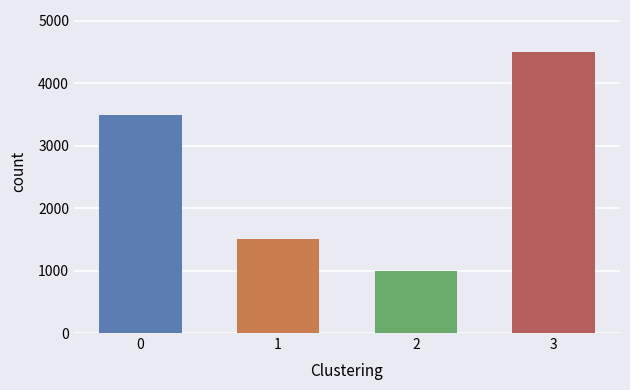

How many distinct data groups are displayed?

1